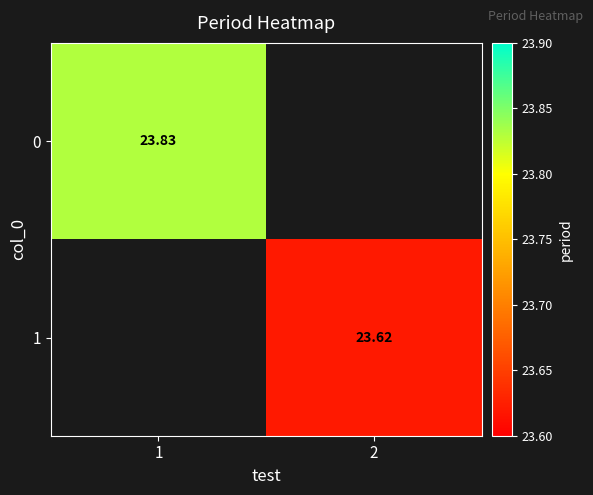

The 0 series shows 38.8 at 1. True or false?

False